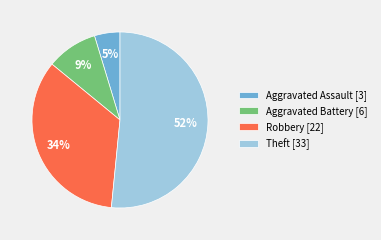

Which slice is the smallest?

Aggravated Assault